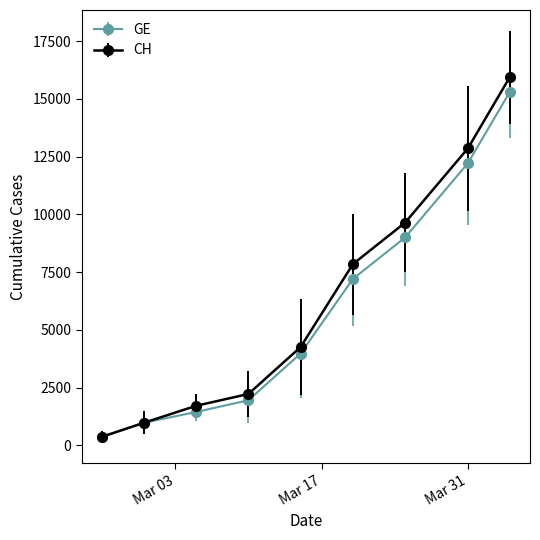

What is the value of the CH point at the 4th from the left?

2226